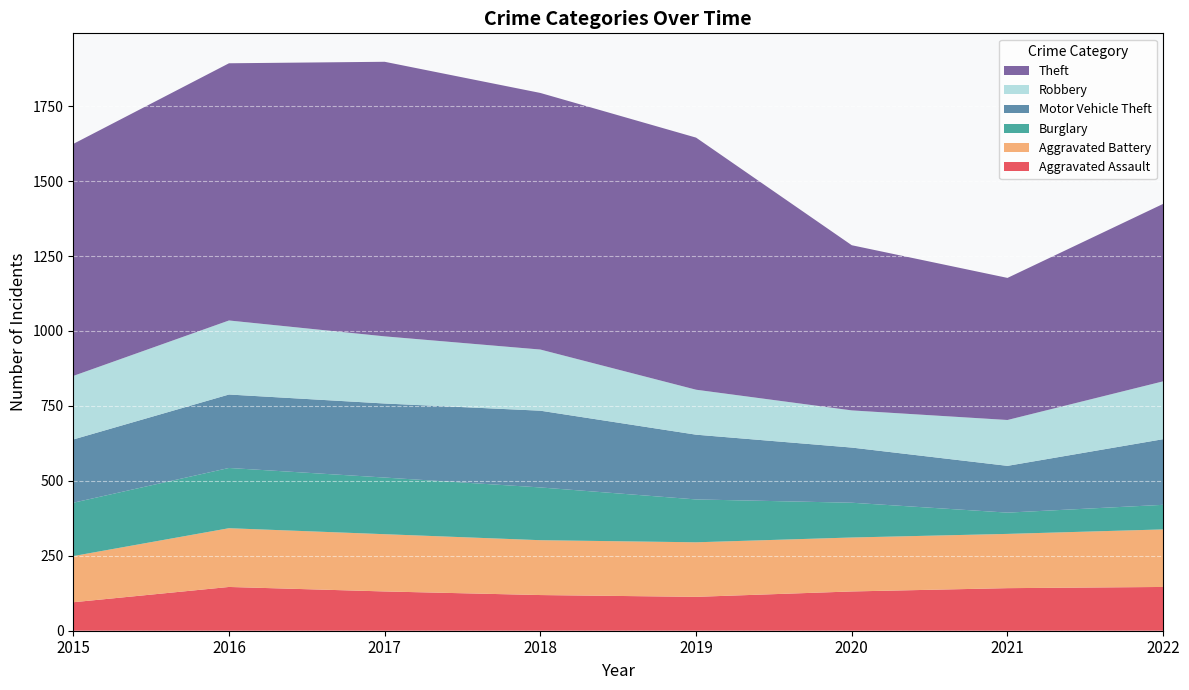

Reading left to right, extract all data points from this chart.

Aggravated Assault: 2015=95	2016=146	2017=131	2018=119	2019=113	2020=131	2021=142	2022=146
Aggravated Battery: 2015=154	2016=196	2017=191	2018=183	2019=182	2020=180	2021=181	2022=192
Burglary: 2015=178	2016=201	2017=189	2018=176	2019=143	2020=116	2021=71	2022=82
Motor Vehicle Theft: 2015=211	2016=245	2017=247	2018=256	2019=216	2020=184	2021=156	2022=219
Robbery: 2015=212	2016=247	2017=224	2018=204	2019=150	2020=124	2021=153	2022=193
Theft: 2015=774	2016=858	2017=916	2018=856	2019=841	2020=551	2021=474	2022=592